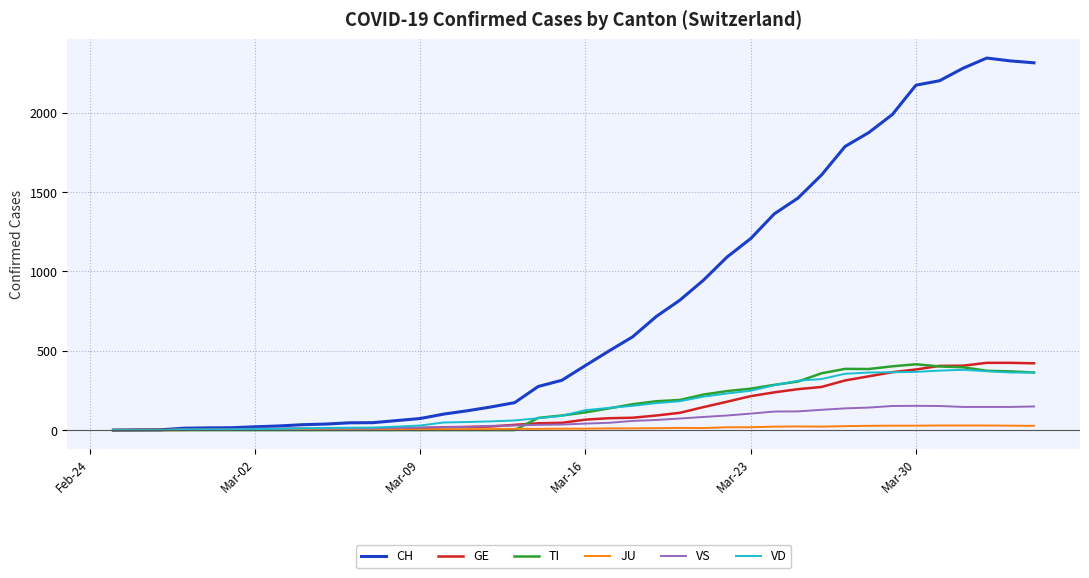

Which series has the largest total across all categories?

CH